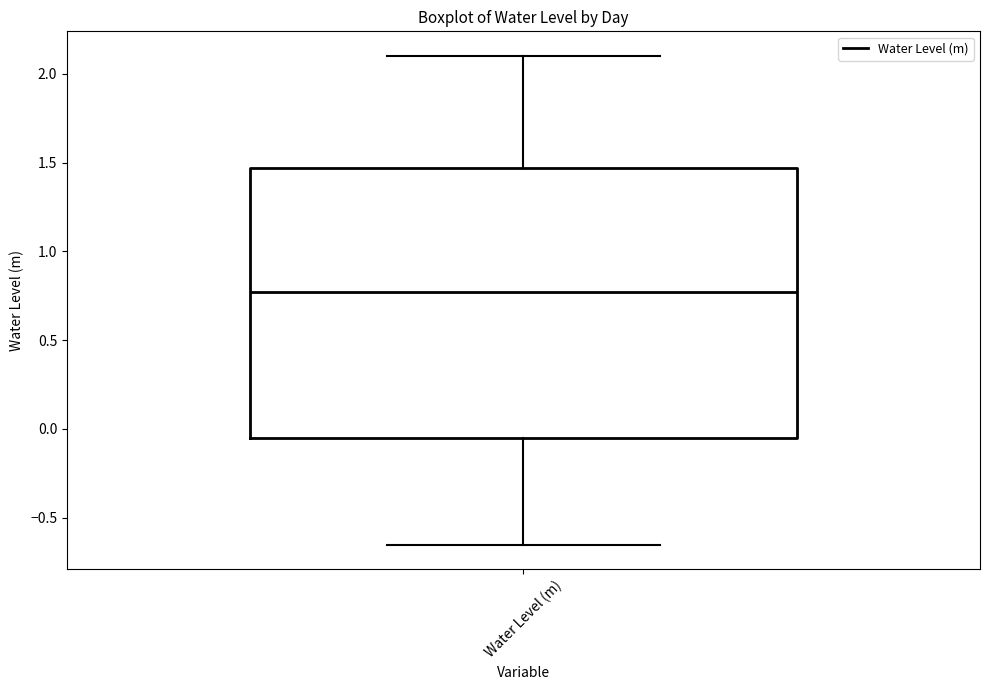

Transcribe this box plot: give where the median line is, the range the box spans, and where the two whiskers end, as read against the y-axis. The values are not printed on the chart, so give them approximately, as read against the axis.

median 0.75, box -0.05 to 1.45, whiskers -0.65 to 2.10